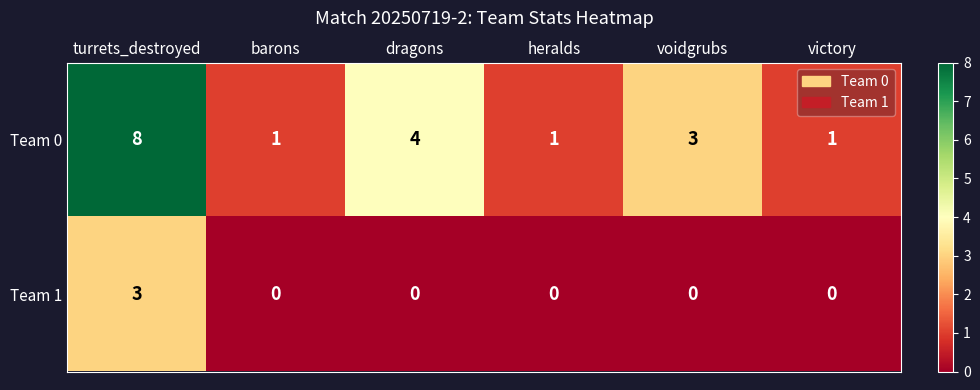

Where does the Team 0 series first go above 3?

turrets_destroyed